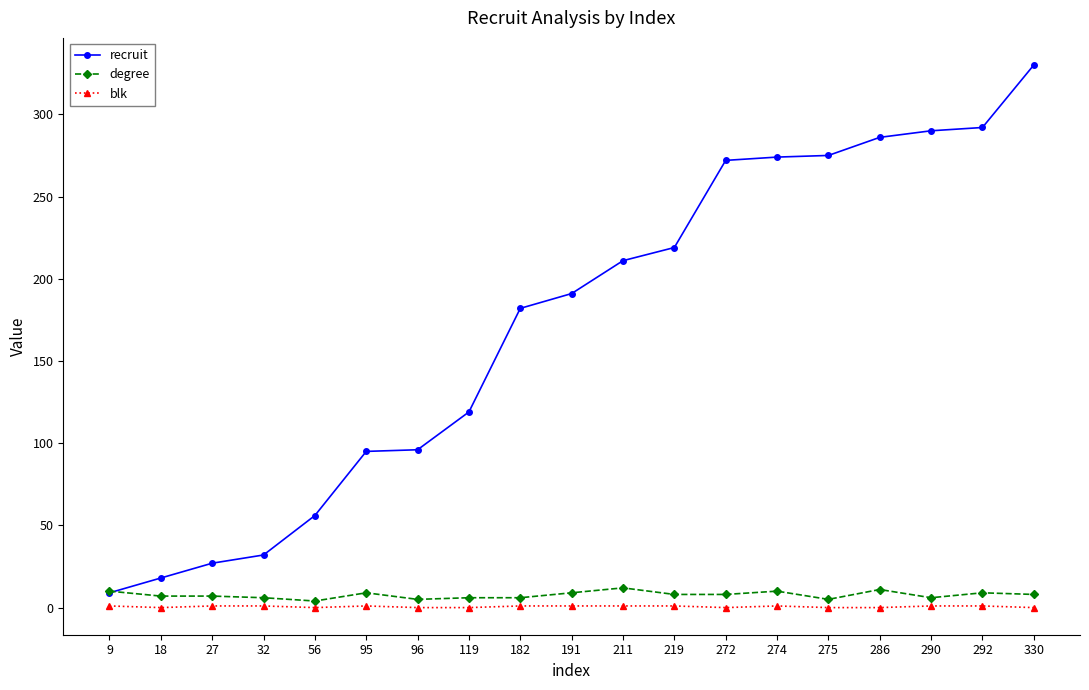

Between 182 and 330, which series saw the biggest shift?

recruit